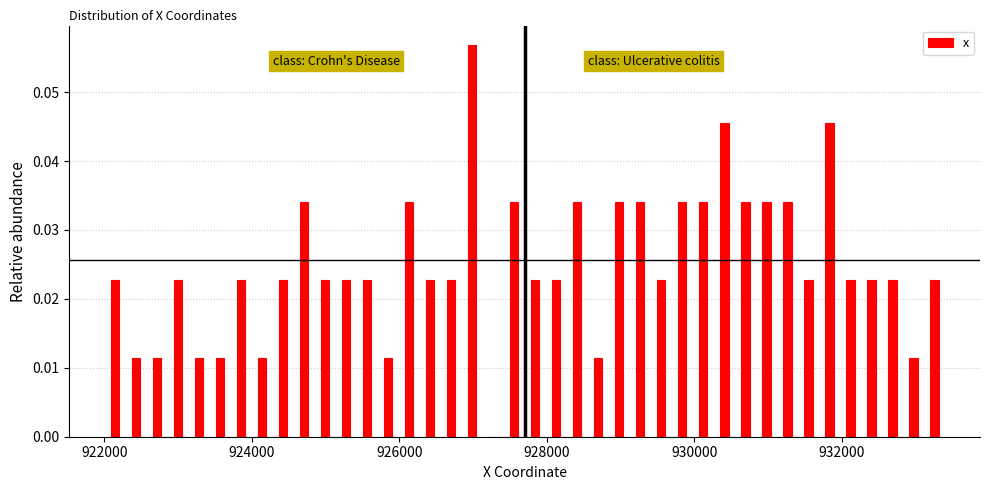

Around what value on the x-axis is the tallest bar? Give the approximate position of its centre, as read against the axis.

927000